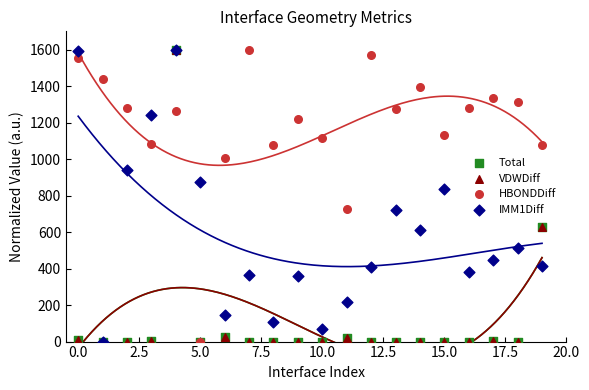

Which series reaches the minimum Y coordinate?

Total